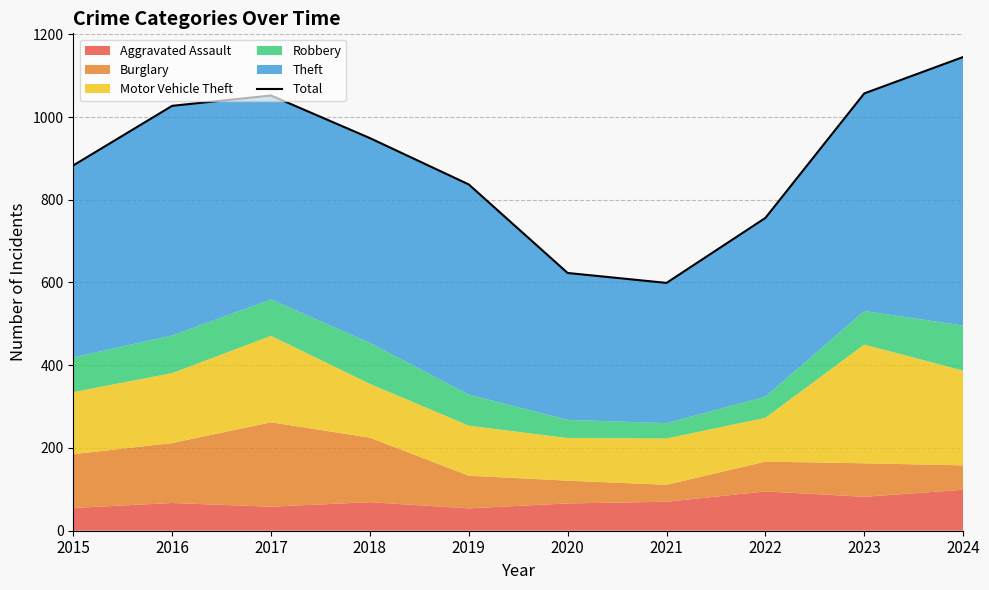

What is the sum of the values at 2015 and 2020?

1506